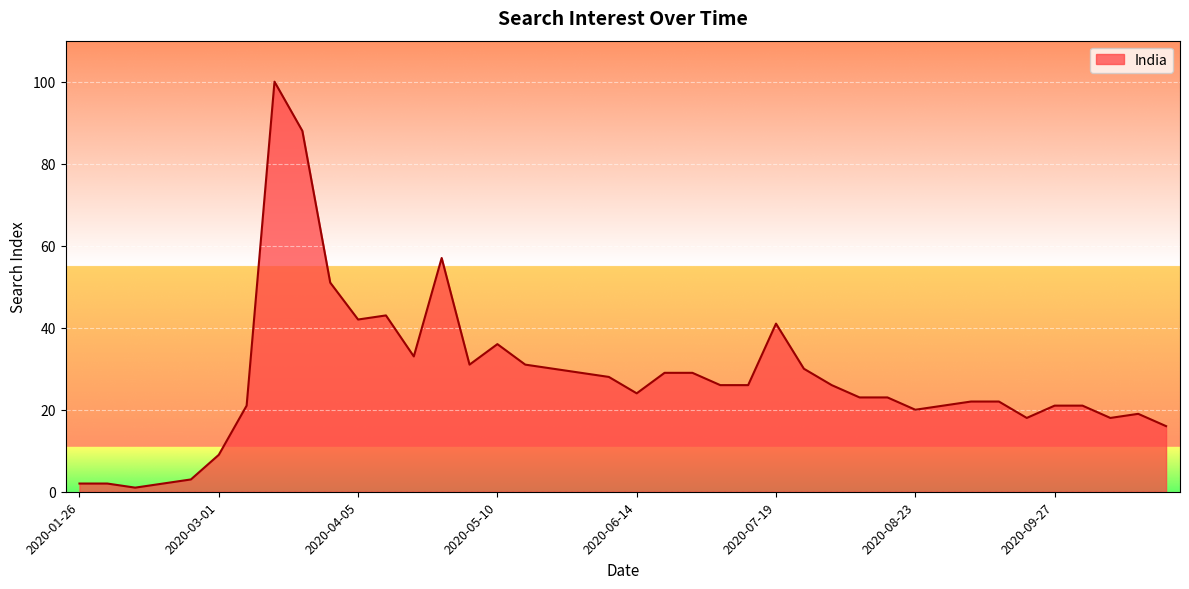

What is the greatest value displayed?

100